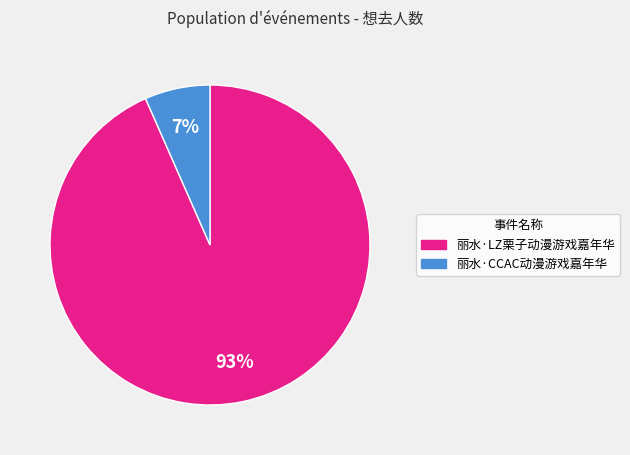

Which category has the biggest portion of the pie?

丽水·LZ栗子动漫游戏嘉年华